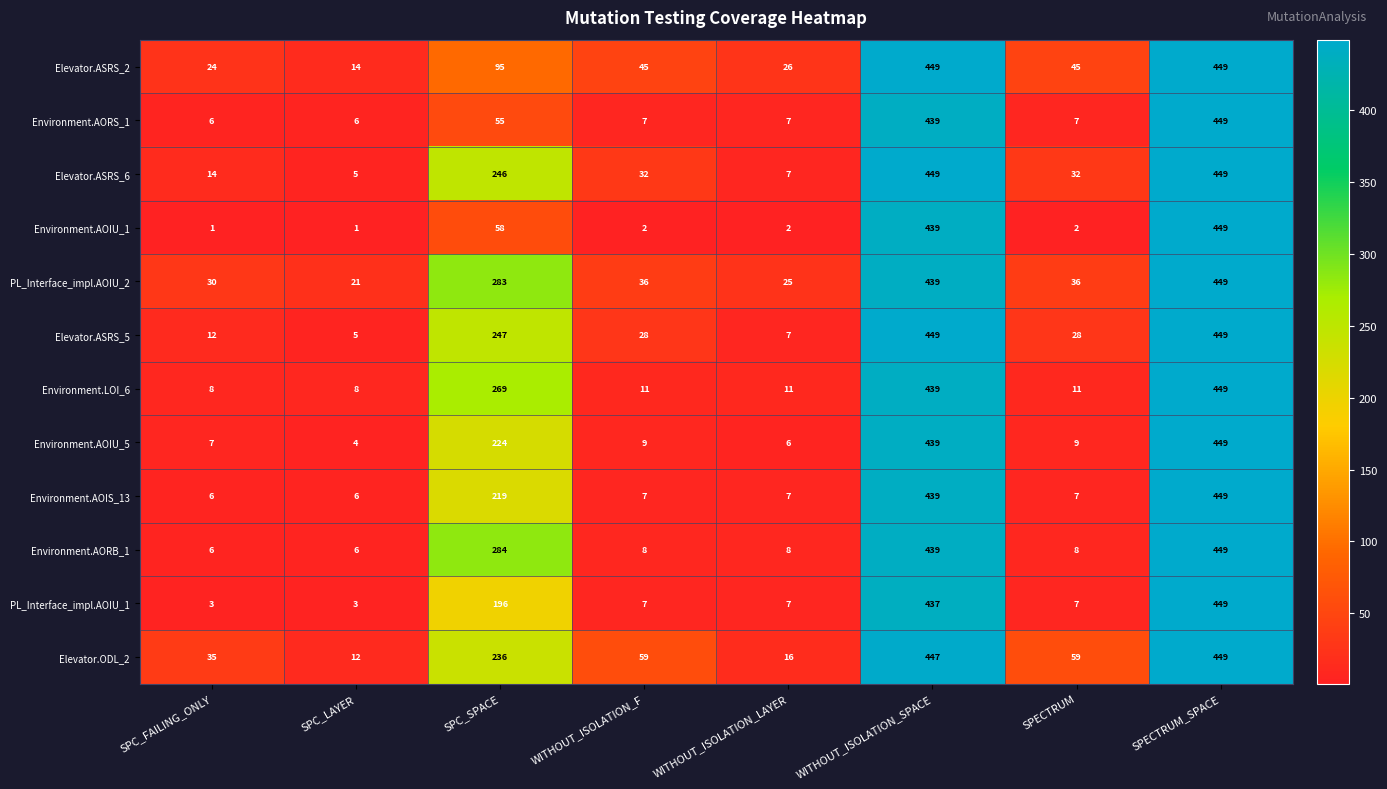

Which series changed the most between WITHOUT_ISOLATION_SPACE and SPECTRUM_SPACE?

PL_Interface_impl.AOIU_1